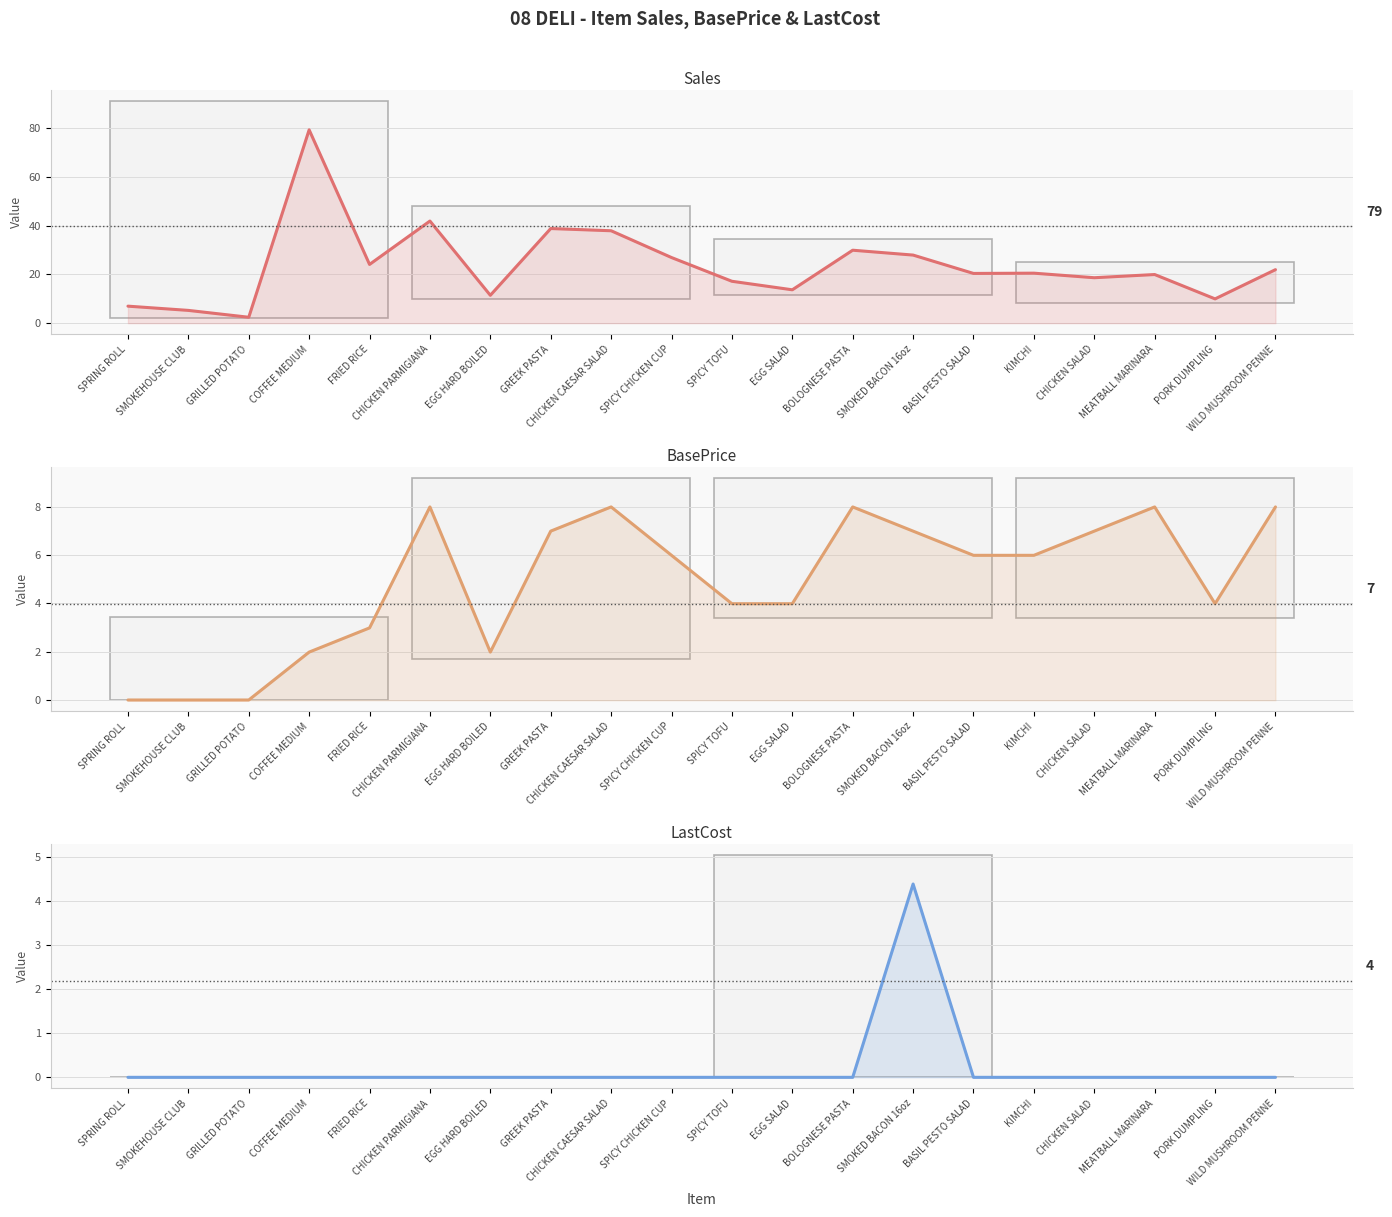

True or false: LastCost has more than 2 interior local peaks.

False